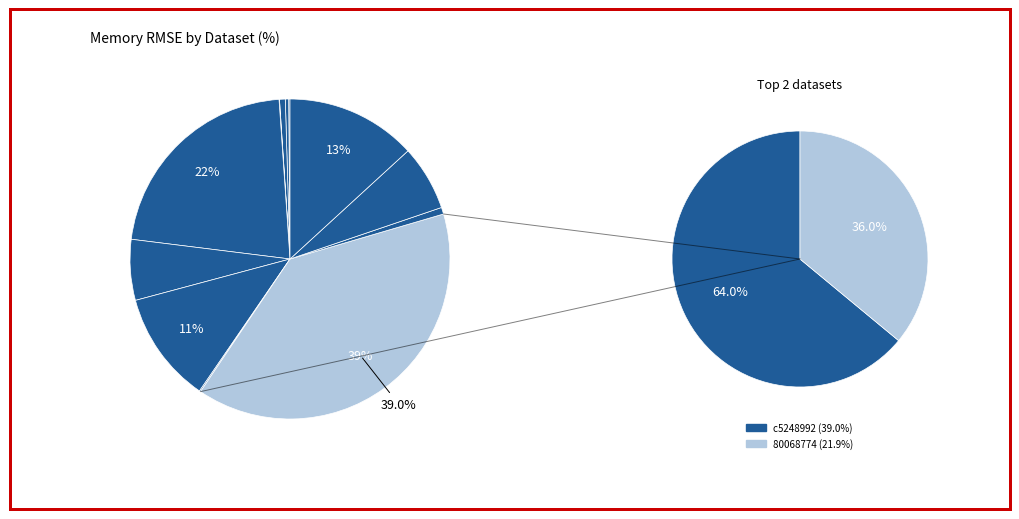

To the nearest percent, what is the difference between the largest and smallest slice percentages?

39%